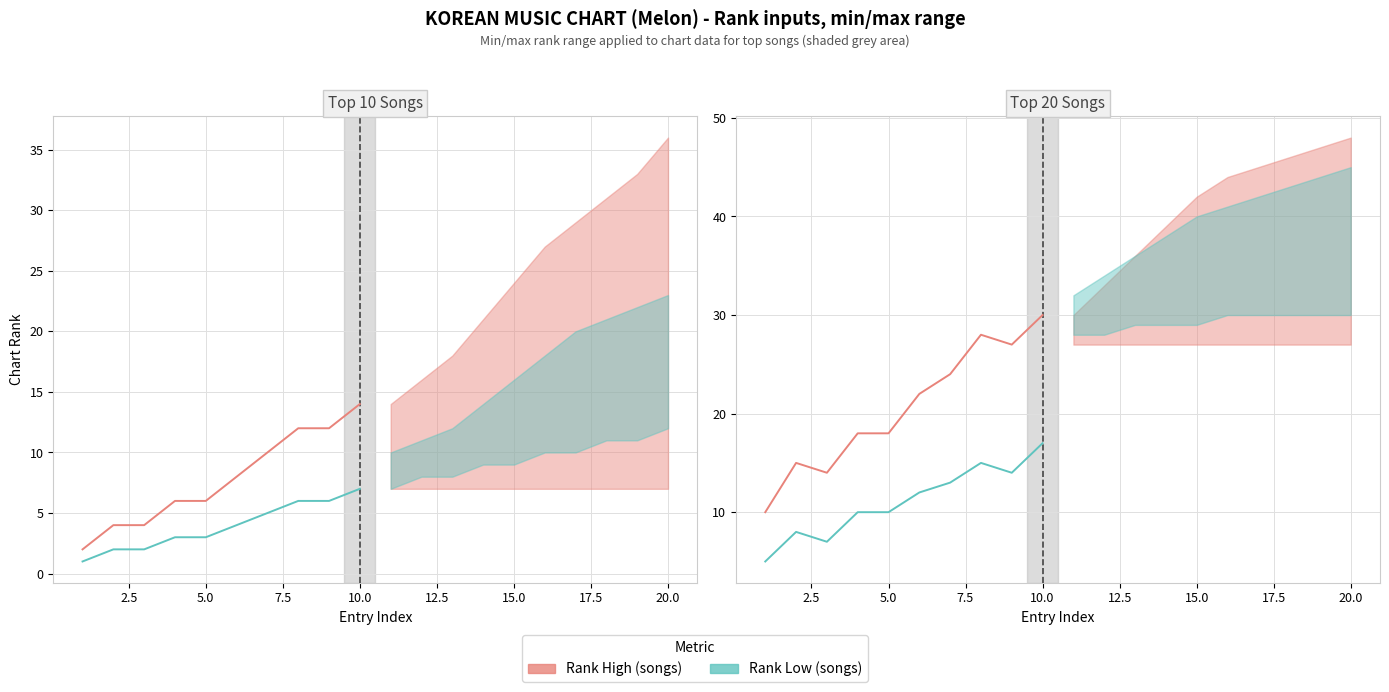

What is the highest value of the Rank Low (songs) series?

17